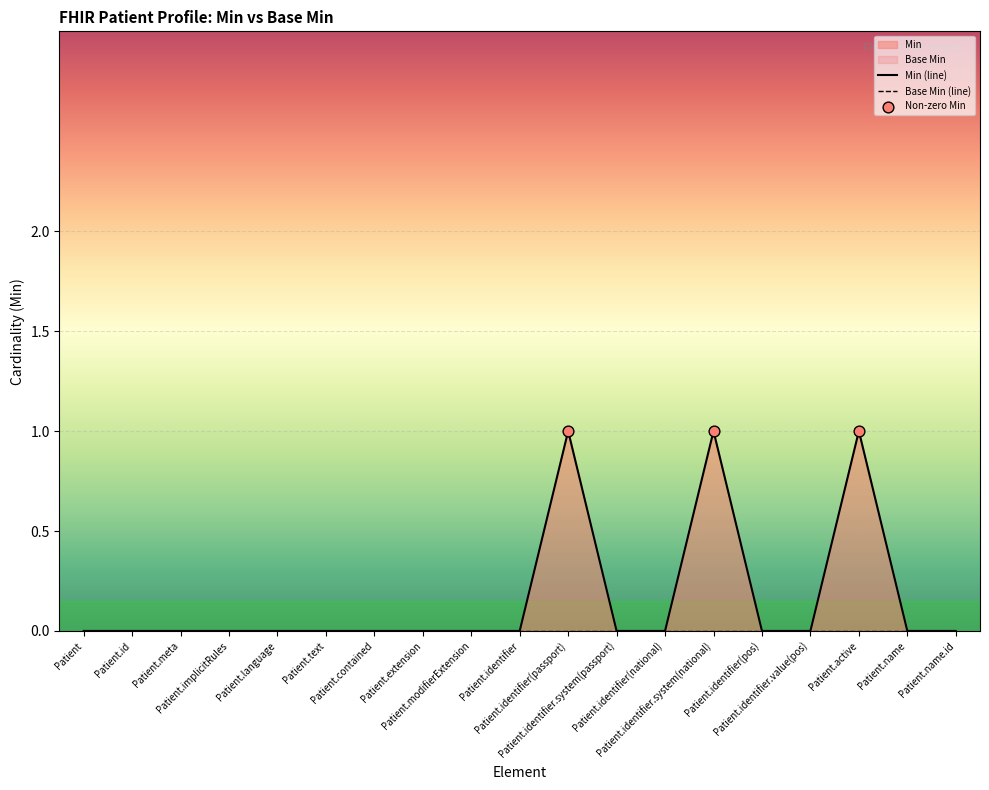

Which has a higher value, Patient.contained or Patient.active?

Patient.active